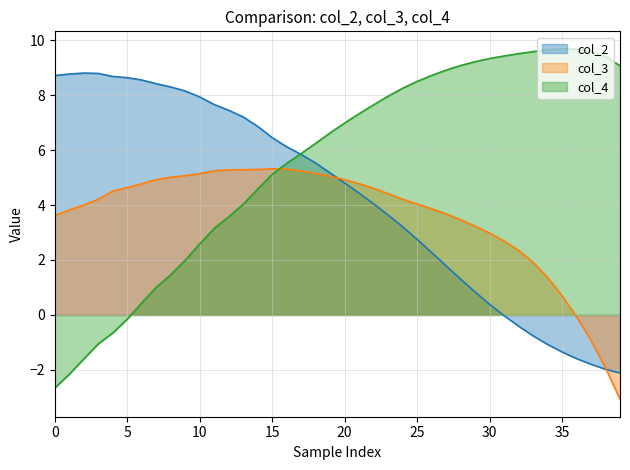

True or false: col_2 and col_4 intersect in this chart.

True